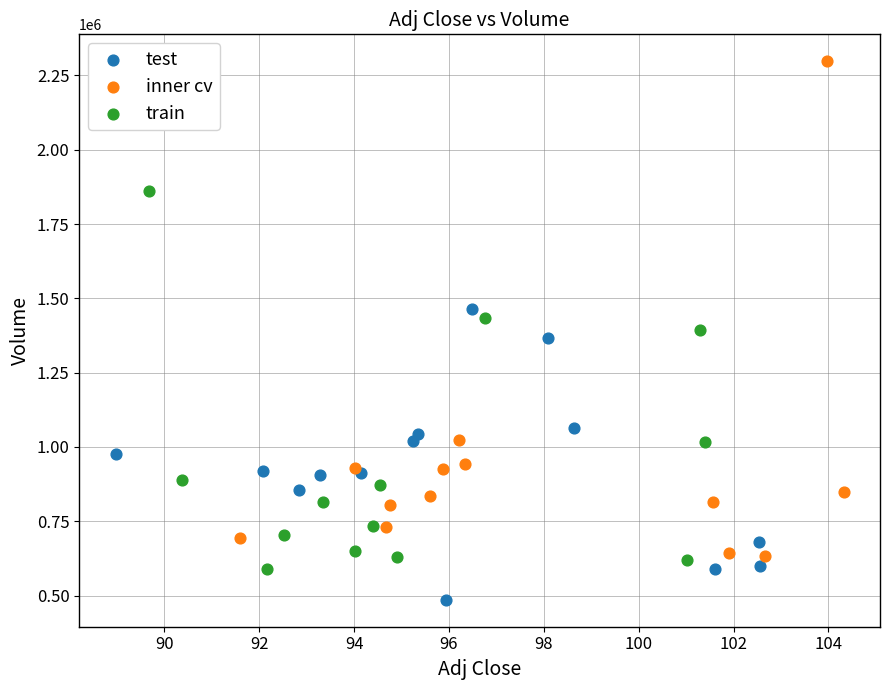

What are all the series names shown in the legend?

test, inner cv, train